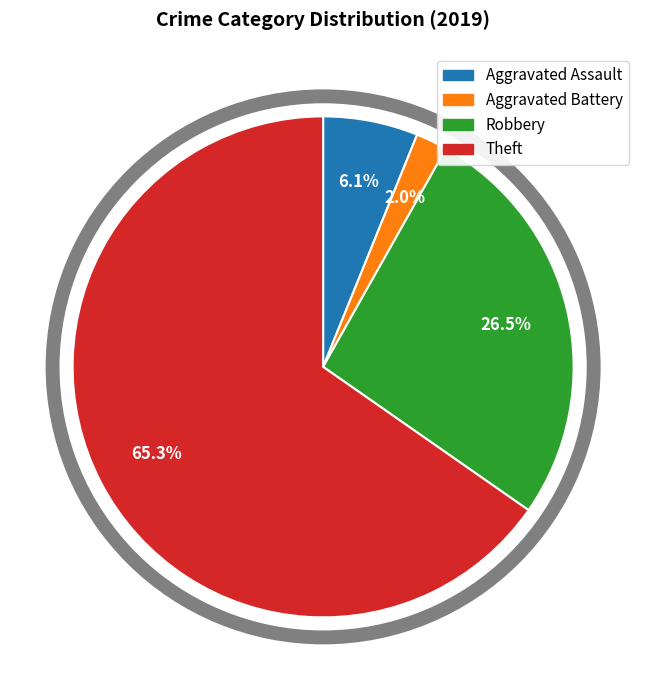

Which slice represents more than half of the pie?

Theft